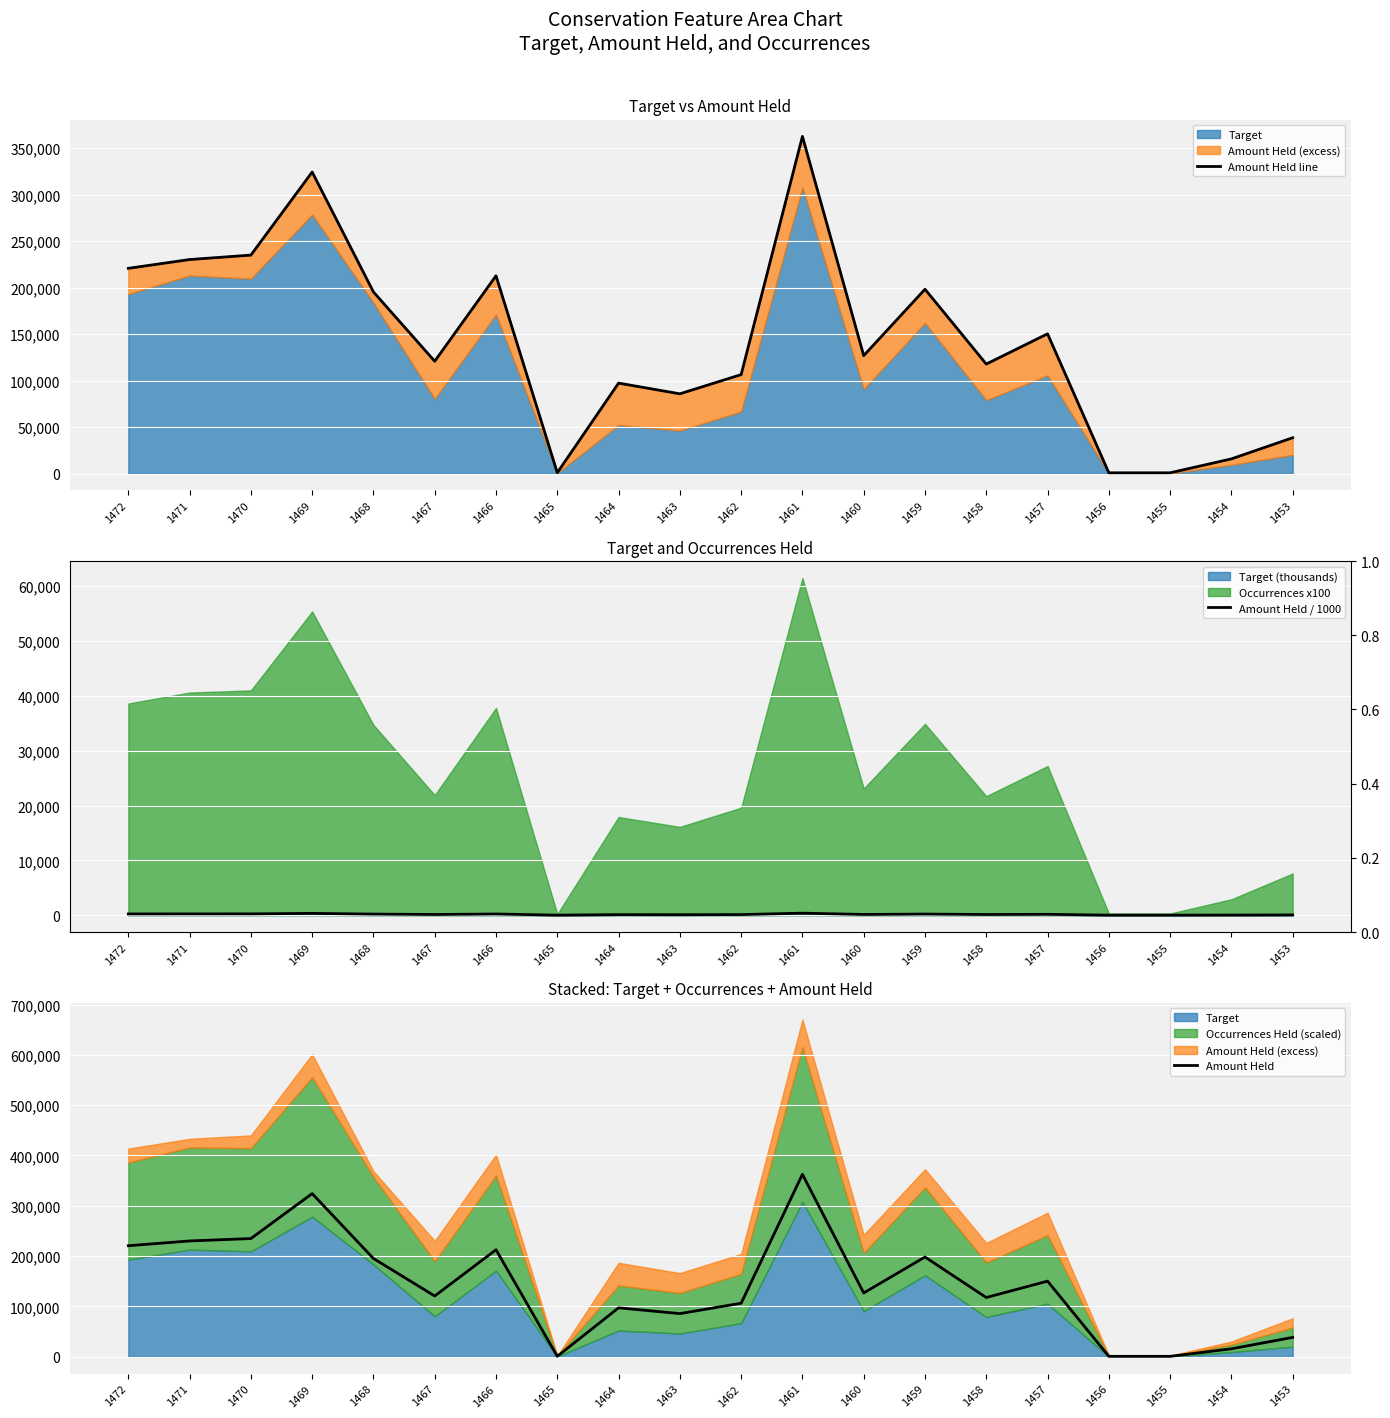

At which category is the sum across all series the highest?

1461